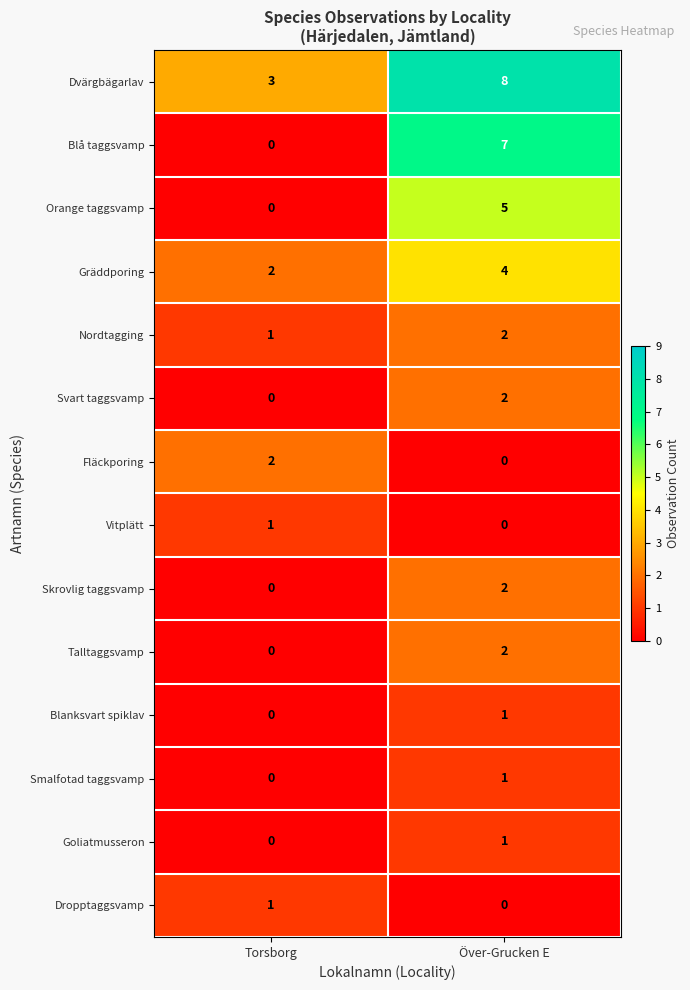

Which series has the largest range (max minus min)?

Blå taggsvamp